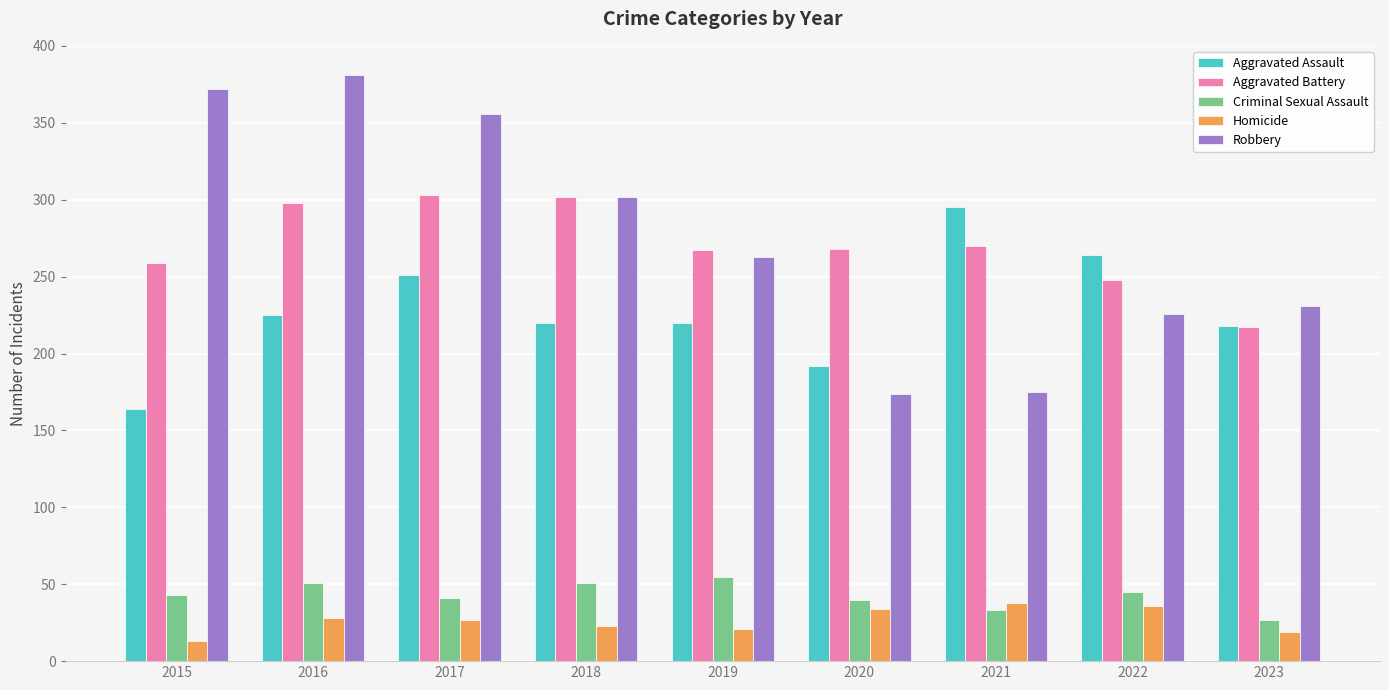

What is the greatest value displayed?

381